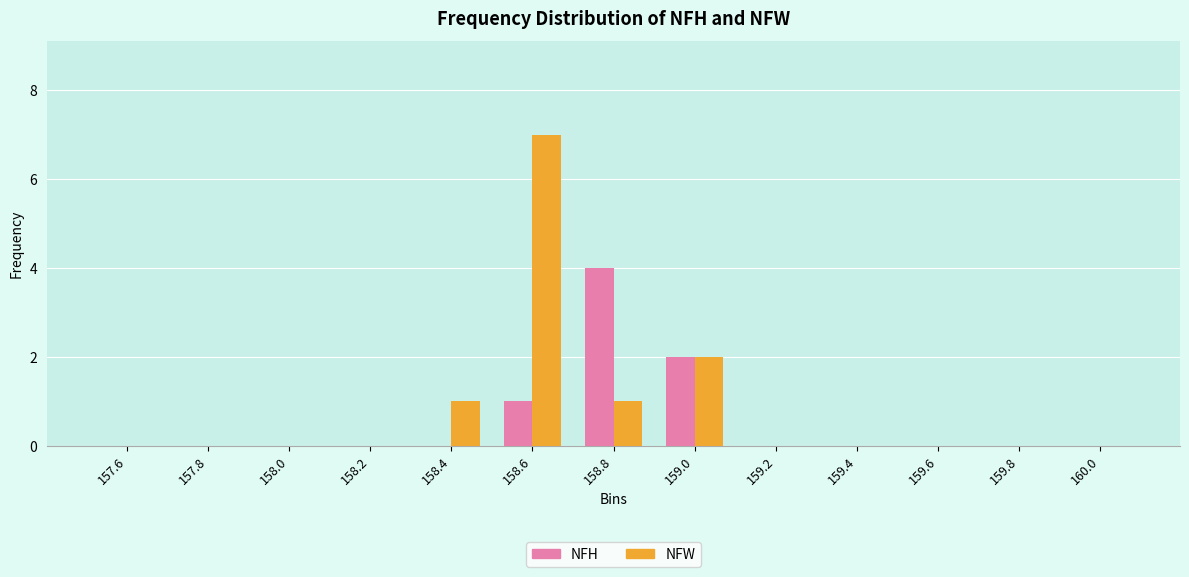

Reading right to left, what are all the values shown in this chart?

NFH: 160.0=0	159.8=0	159.6=0	159.4=0	159.2=0	159.0=2	158.8=4	158.6=1	158.4=0	158.2=0	158.0=0	157.8=0	157.6=0
NFW: 160.0=0	159.8=0	159.6=0	159.4=0	159.2=0	159.0=2	158.8=1	158.6=7	158.4=1	158.2=0	158.0=0	157.8=0	157.6=0